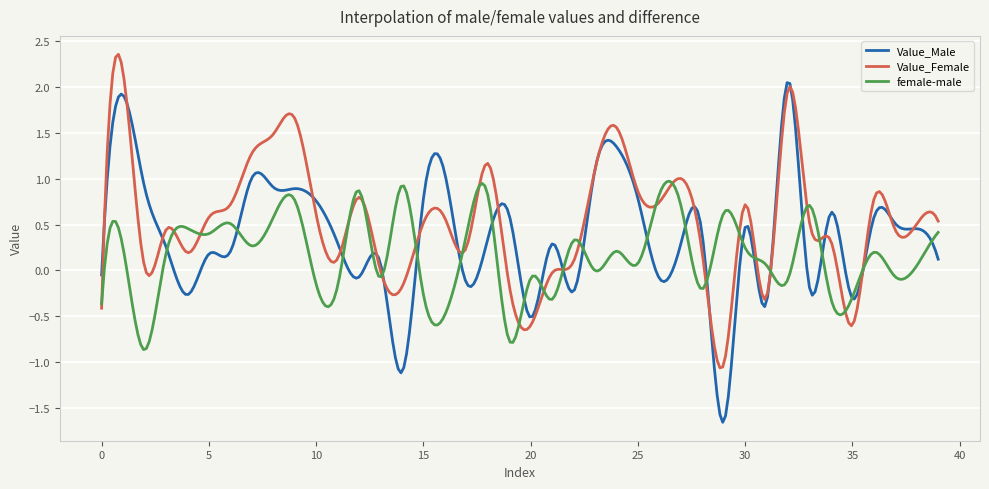

Which series has the largest range (max minus min)?

Value_Male